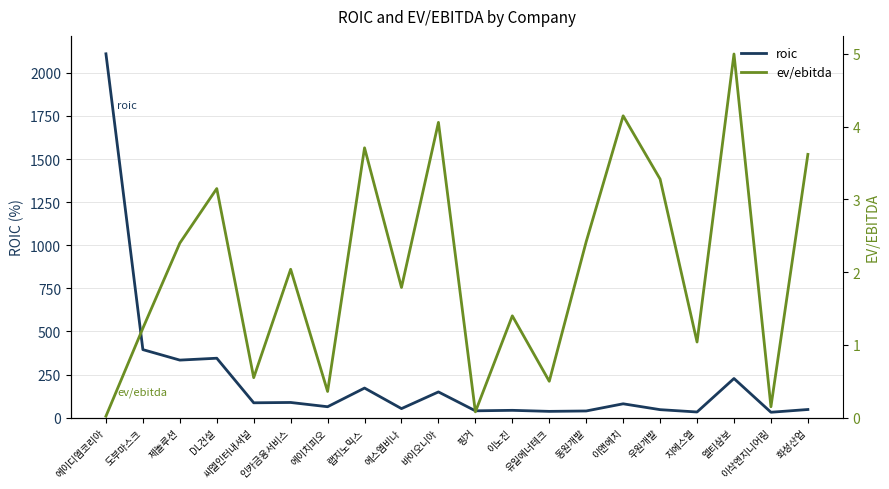

How many data points in roic are above 80?

10